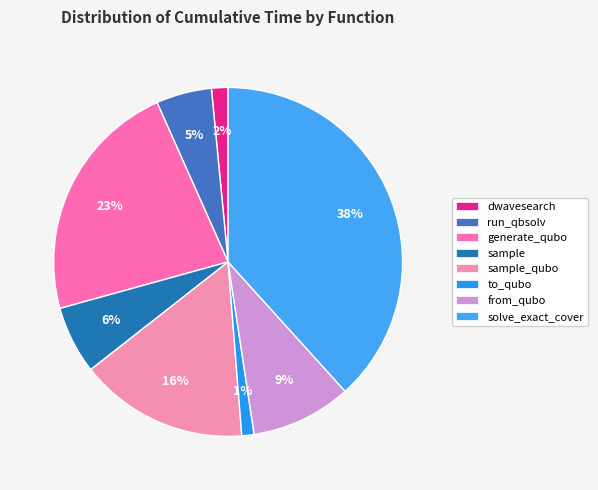

What is the largest slice in the pie chart?

solve_exact_cover